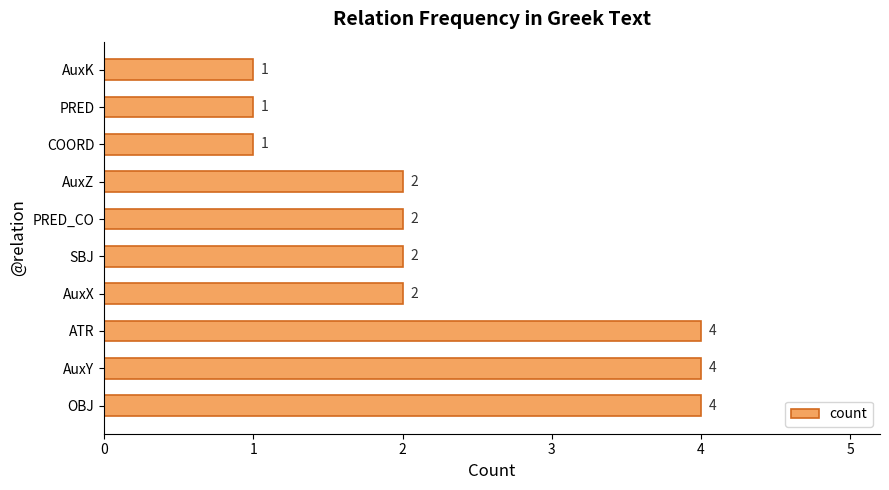

What is the minimum value shown in the chart?

1